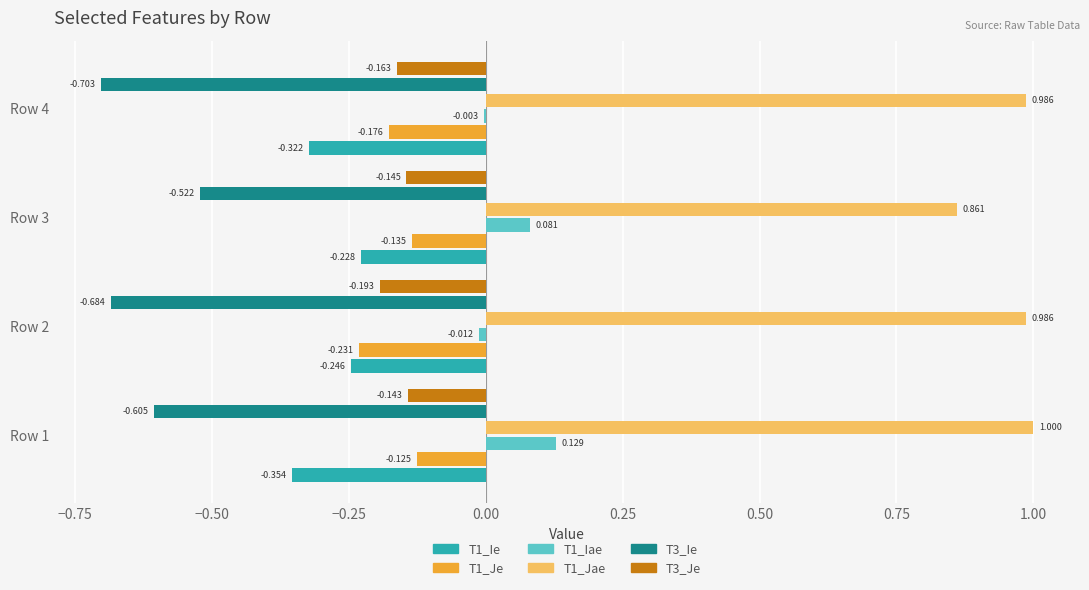

What are all the series names shown in the legend?

T1_Ie, T1_Je, T1_Iae, T1_Jae, T3_Ie, T3_Je